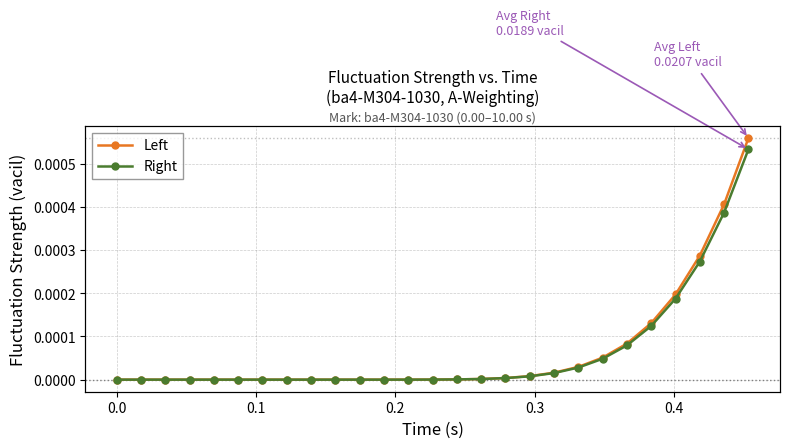

Is the value of Left at −0.1 greater than the value of Right at 17?

No